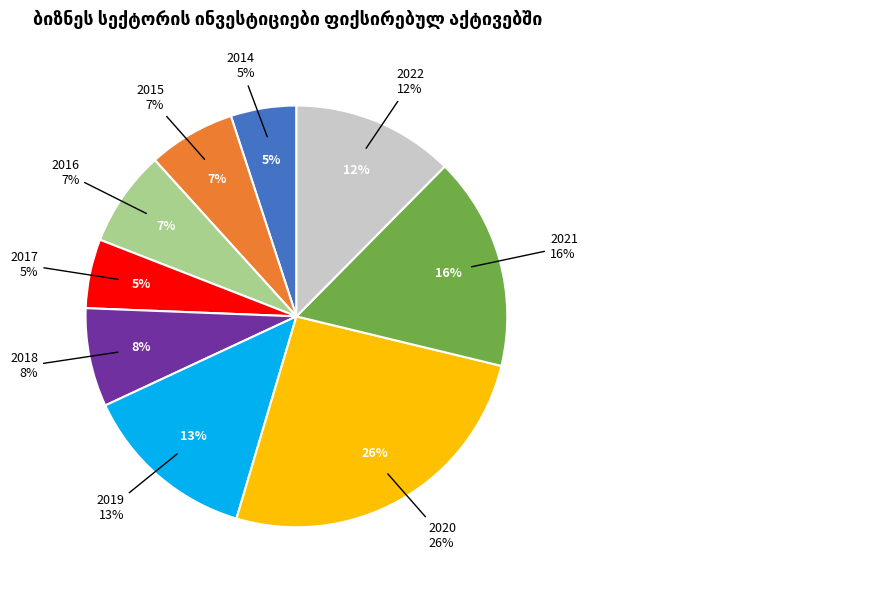

What percentage is the 2014 slice, to the nearest percent?

5%